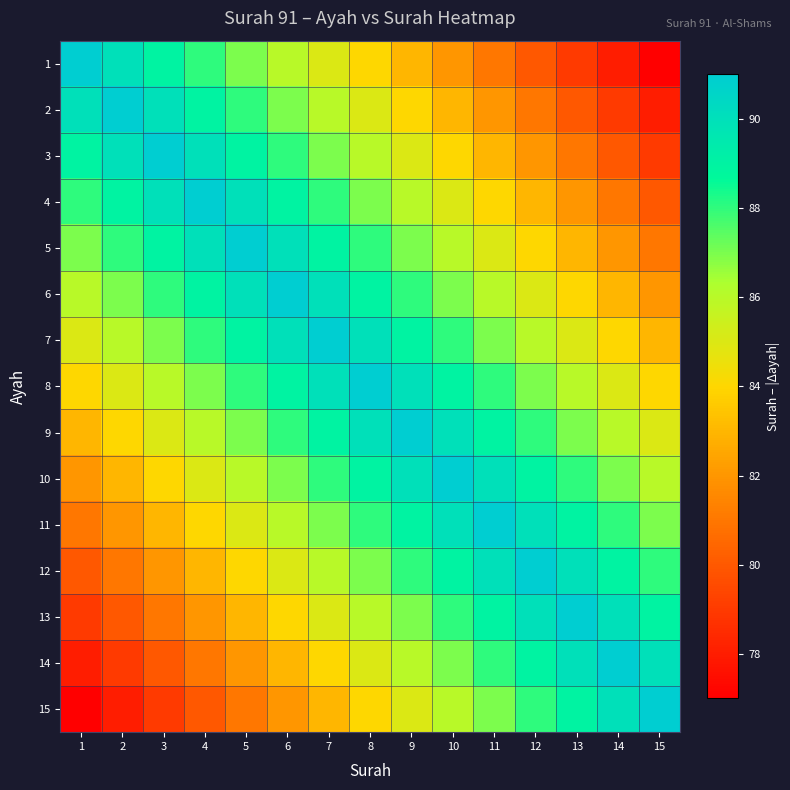

At 1, list the series in order from smallest to largest.

15, 14, 13, 12, 11, 10, 9, 8, 7, 6, 5, 4, 3, 2, 1